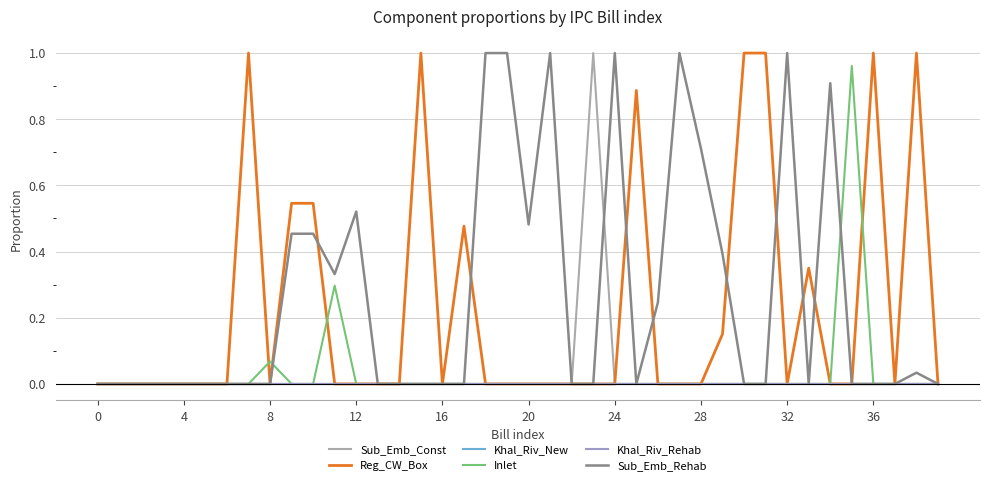

Does the chart display data point markers on the line(s)?

No